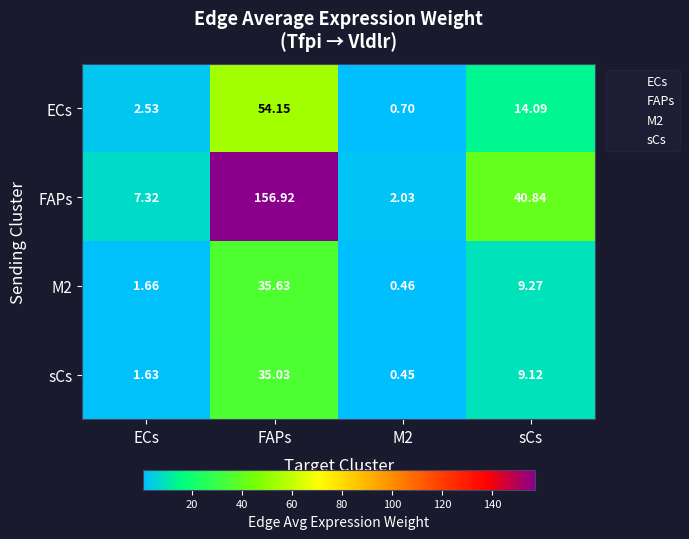

Which category has the highest value in the ECs series?

FAPs